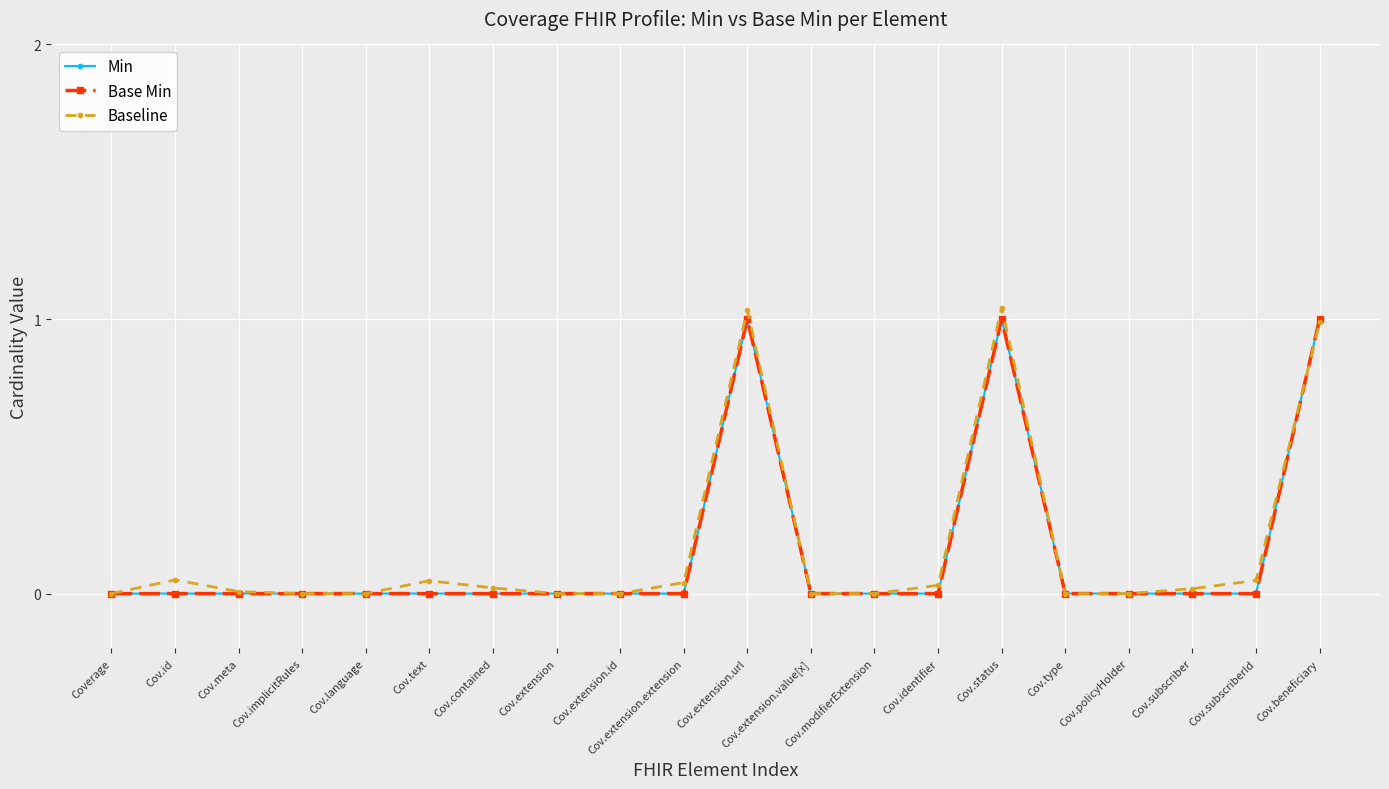

What position from the left is Cov.subscriberId?

19